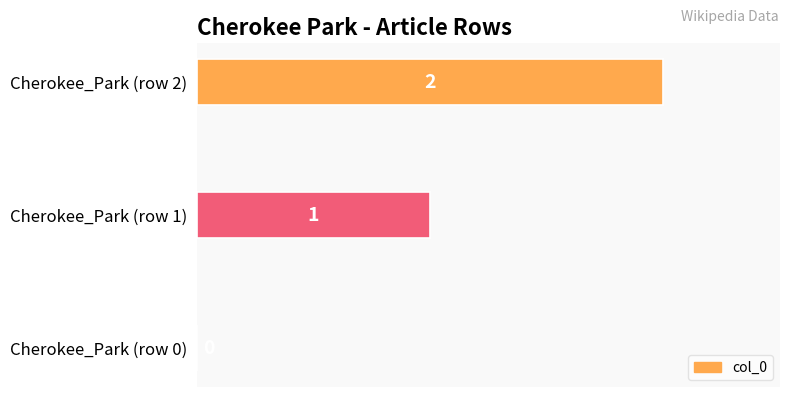

The chart shows a value of 0 at Cherokee_Park (row 0). True or false?

True